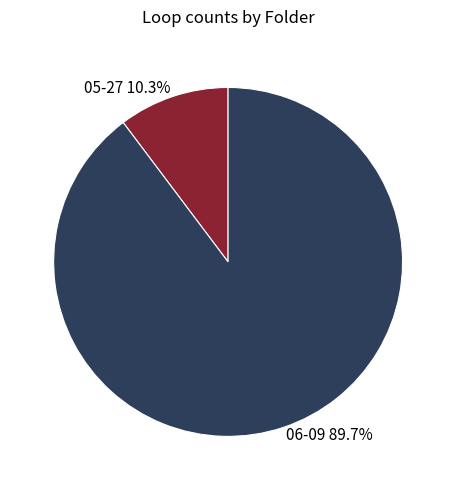

Which has a higher value, 05-27 or 06-09?

06-09